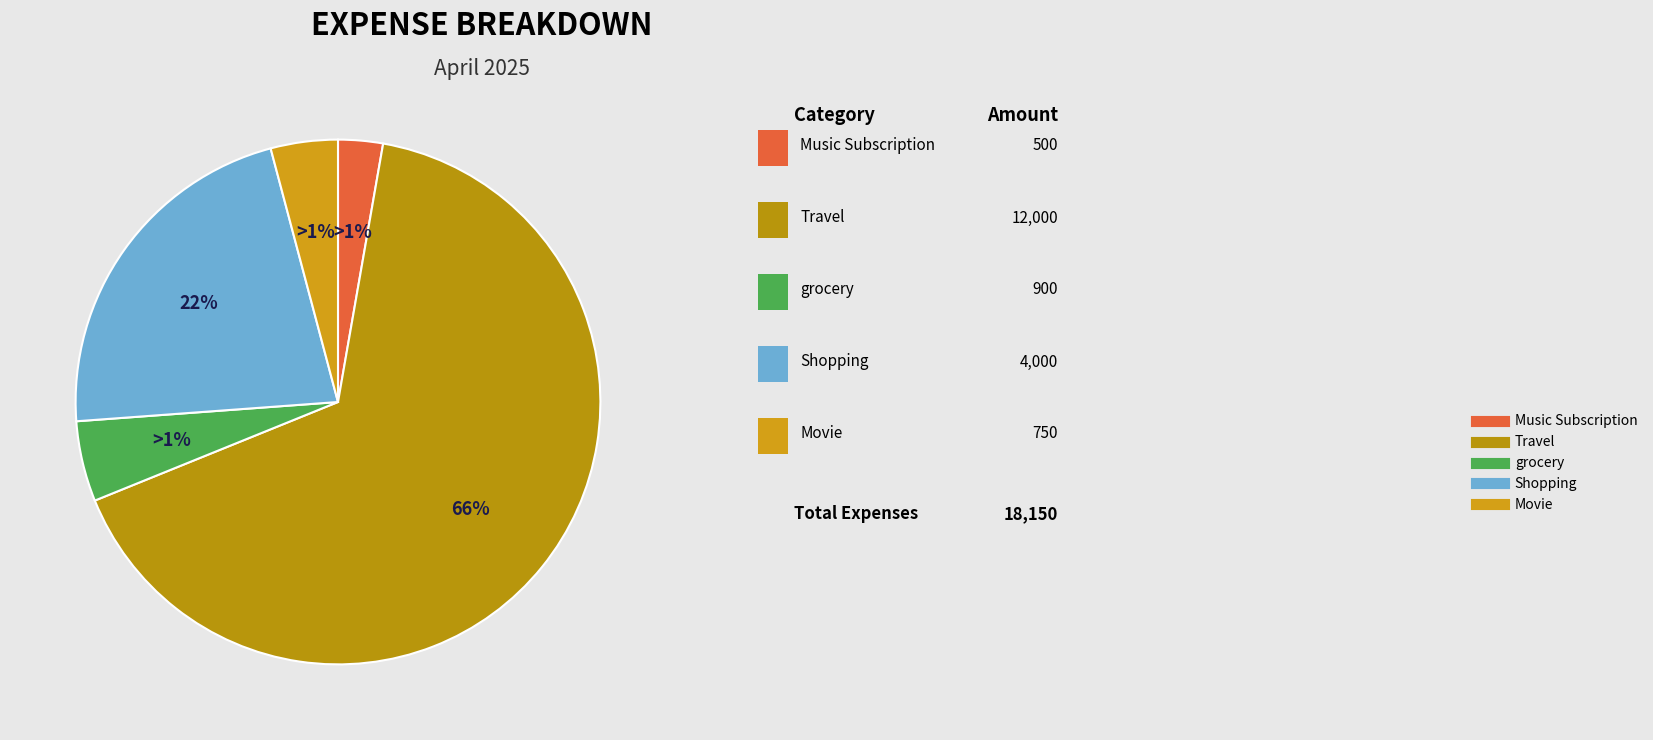

Which slice is the smallest?

Music Subscription